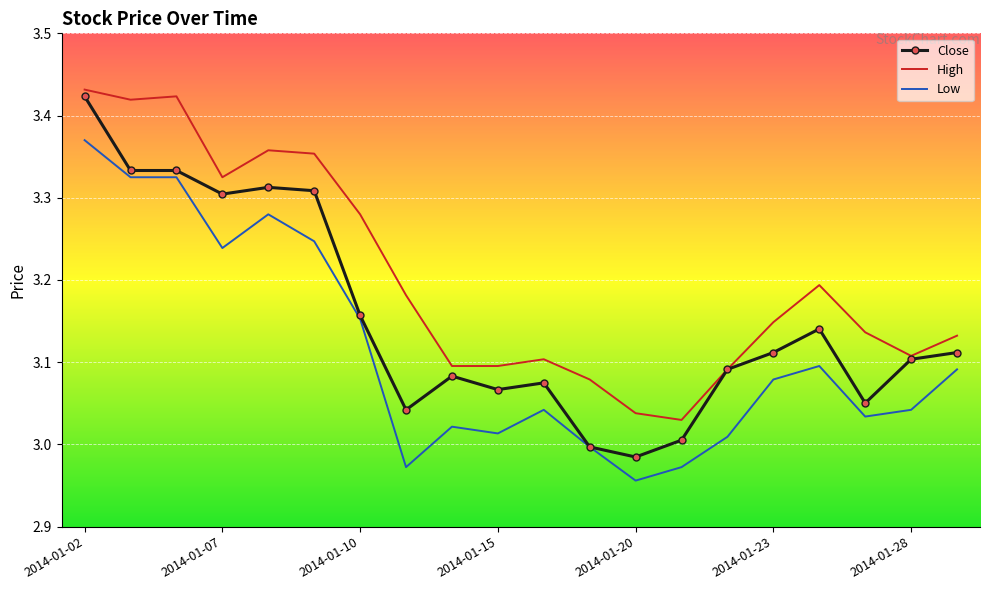

Which series has the largest total across all categories?

High